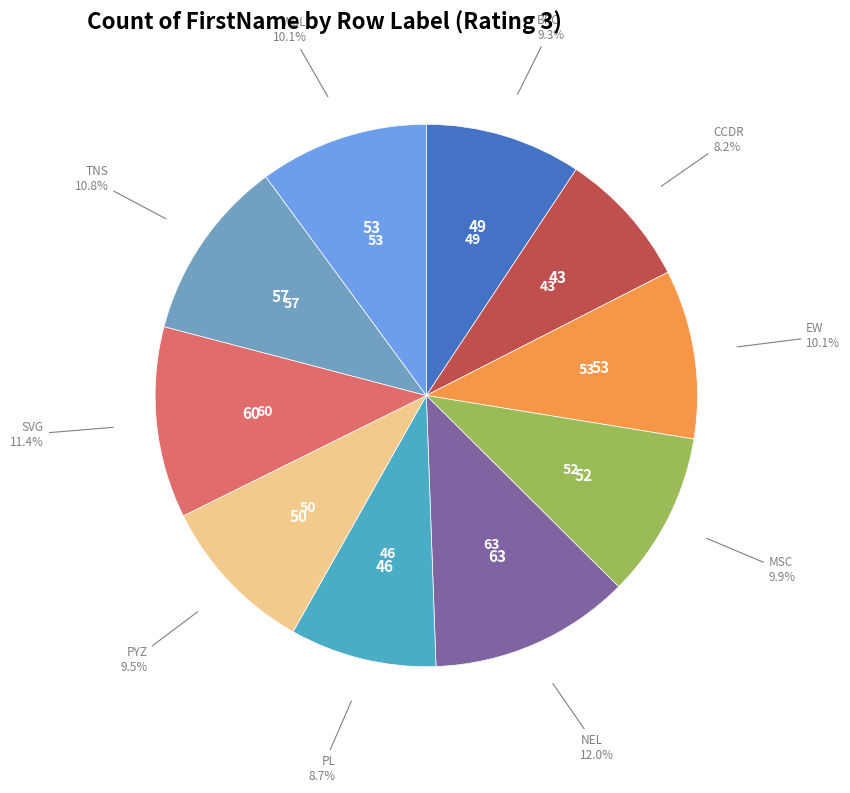

Is there any slice that represents more than half of the pie?

No